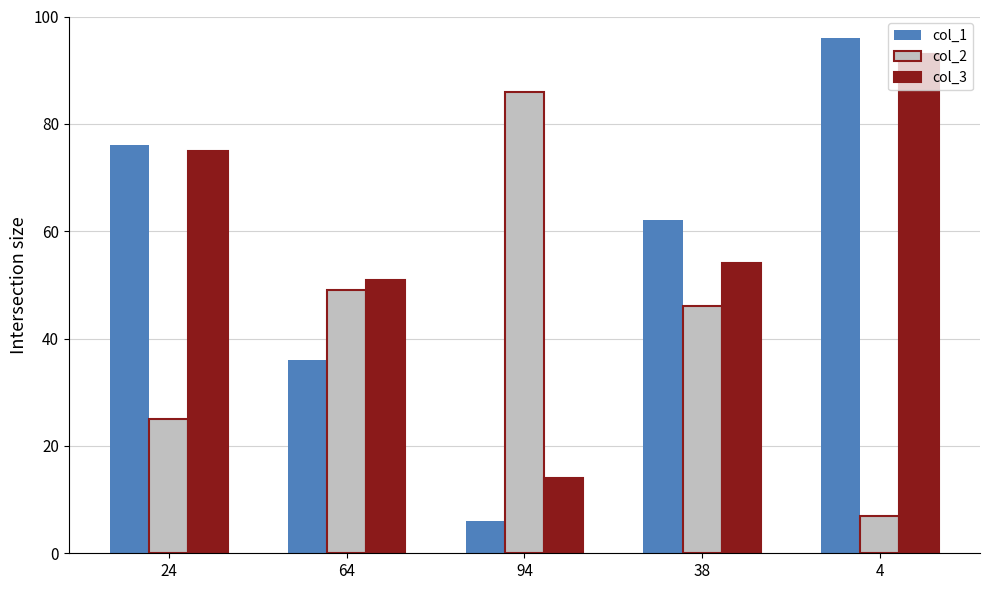

What is the total value across all series at 94?

106